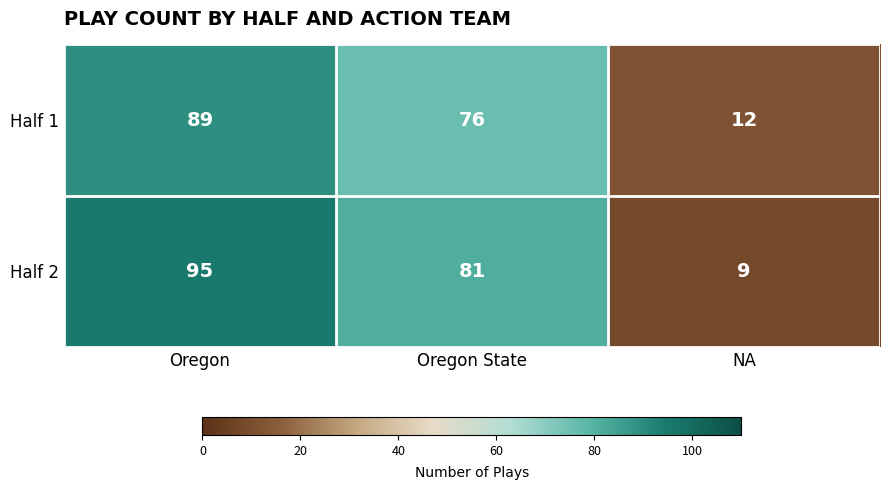

At which label is Half 2 closest to 52?

Oregon State